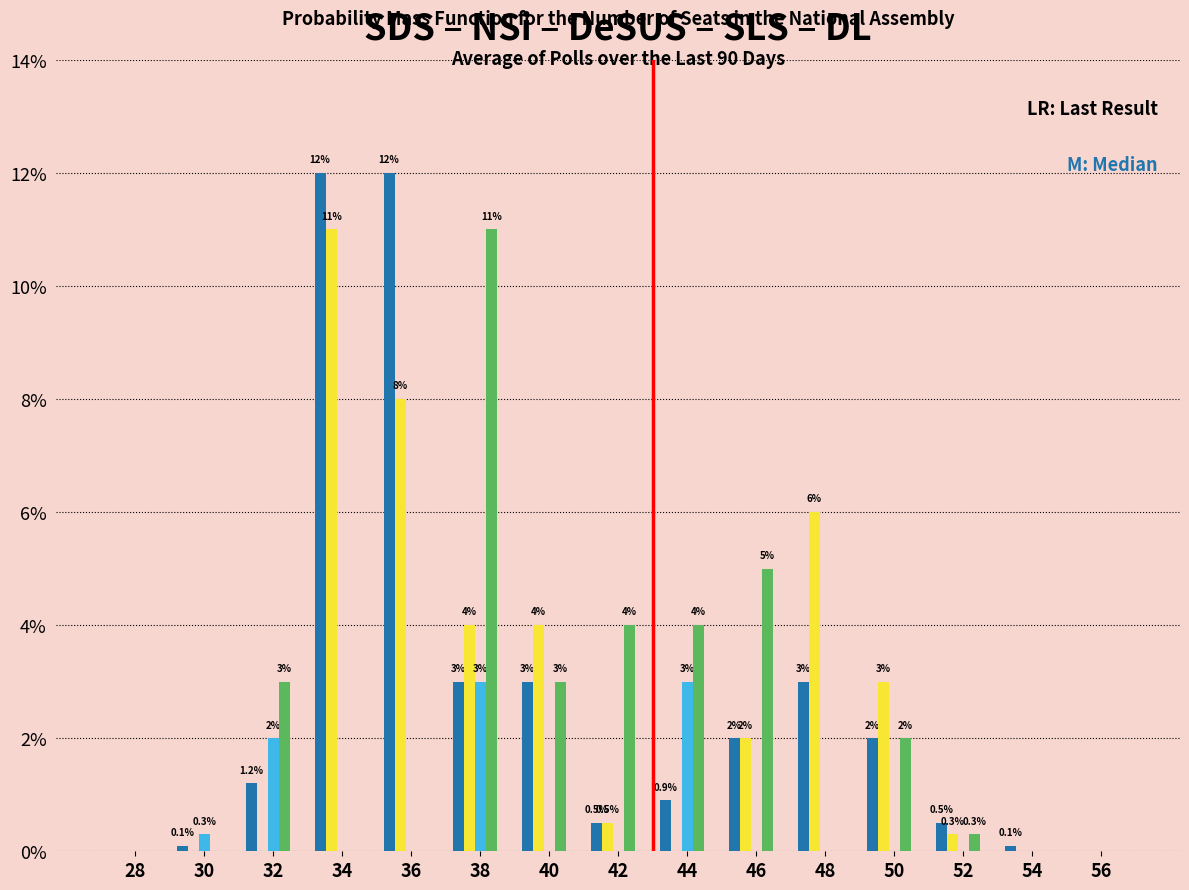

At which category is the sum across all series the highest?

34